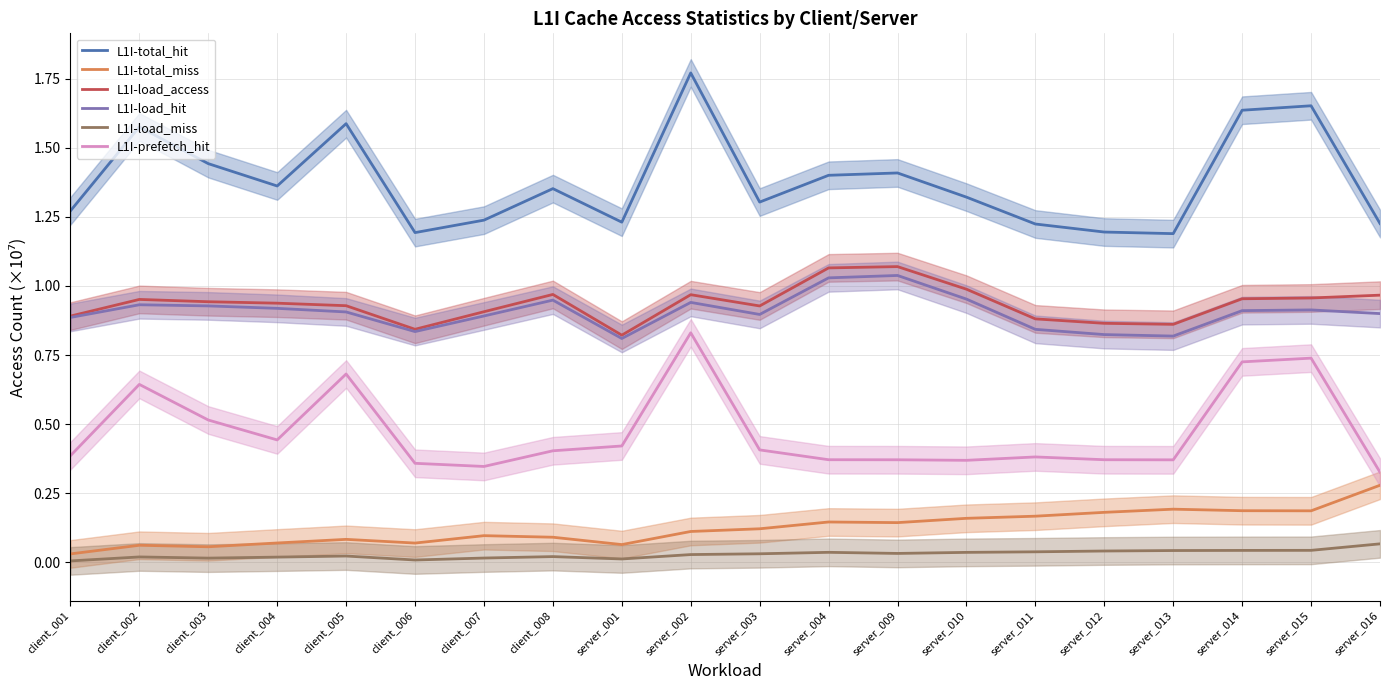

Count the L1I-prefetch_hit values in the range 0 to 1.

20